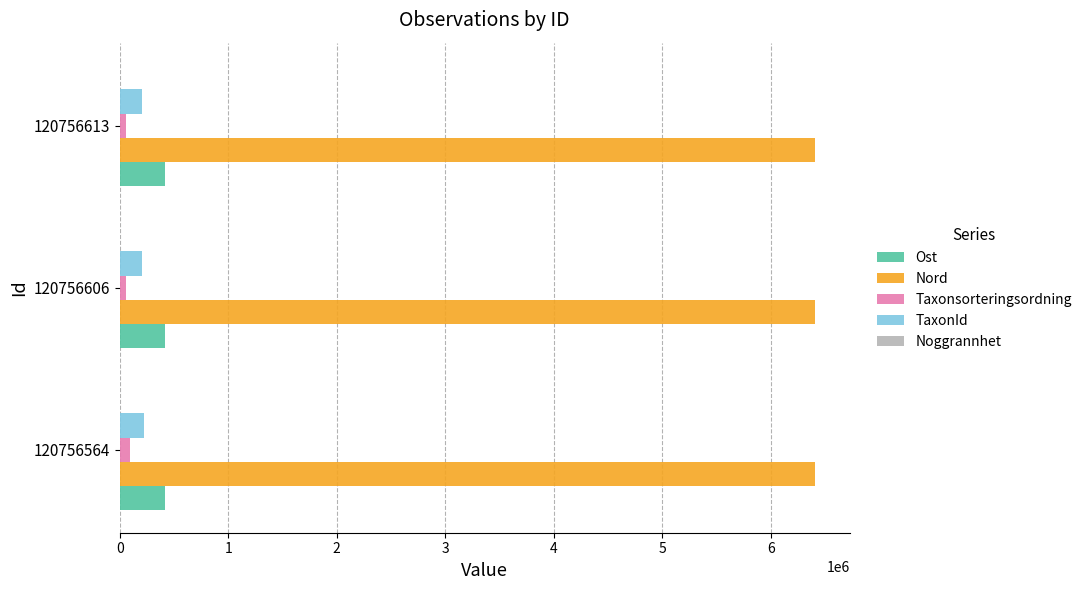

How many distinct data groups are displayed?

5